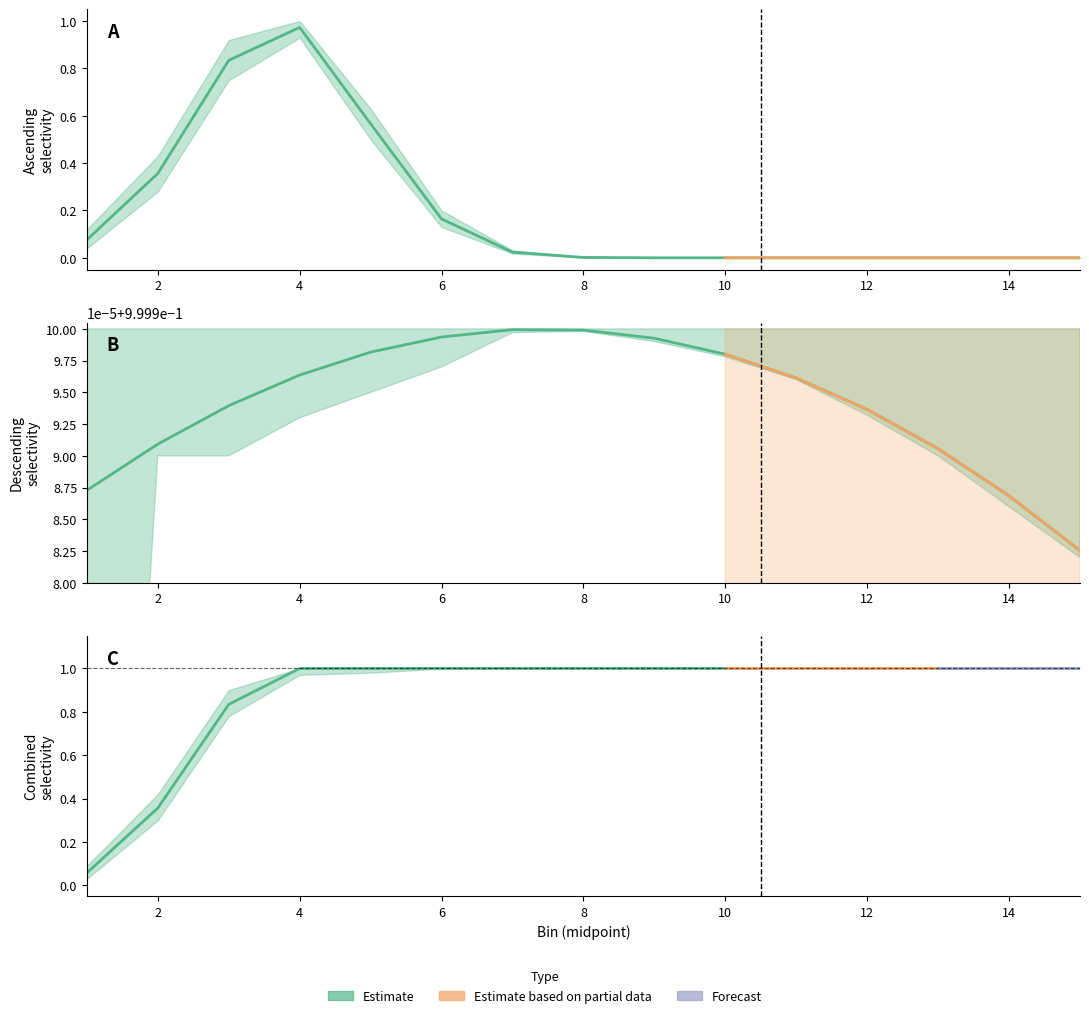

What is the difference between the asc values at 3 and 7?

0.8